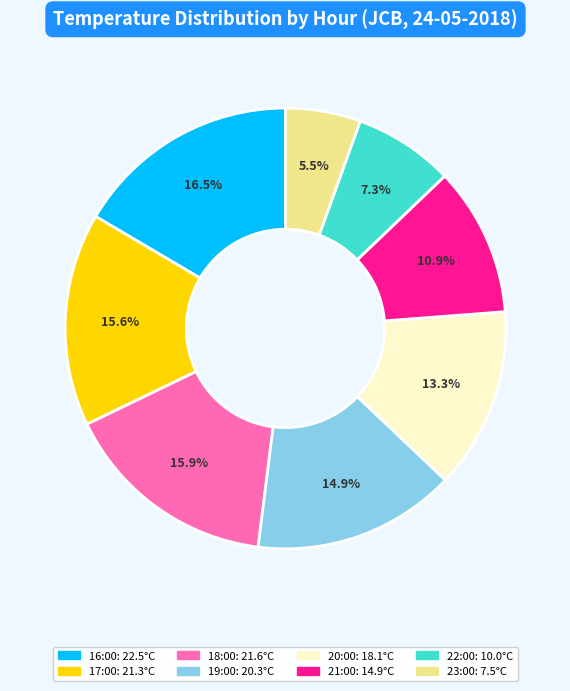

Which slice is the smallest?

23:00